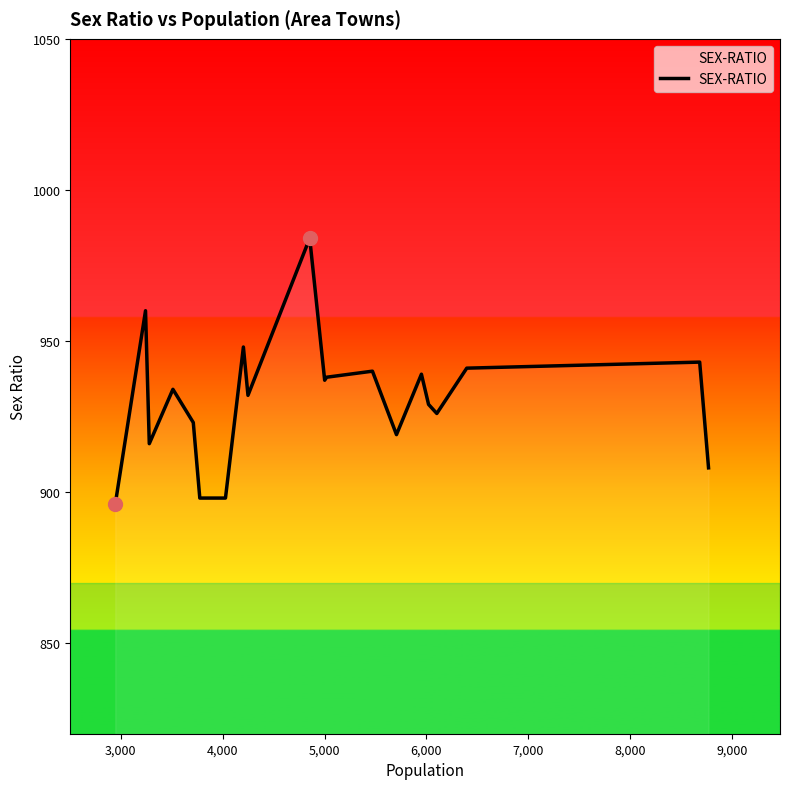

What is the difference between the maximum and minimum values?

88